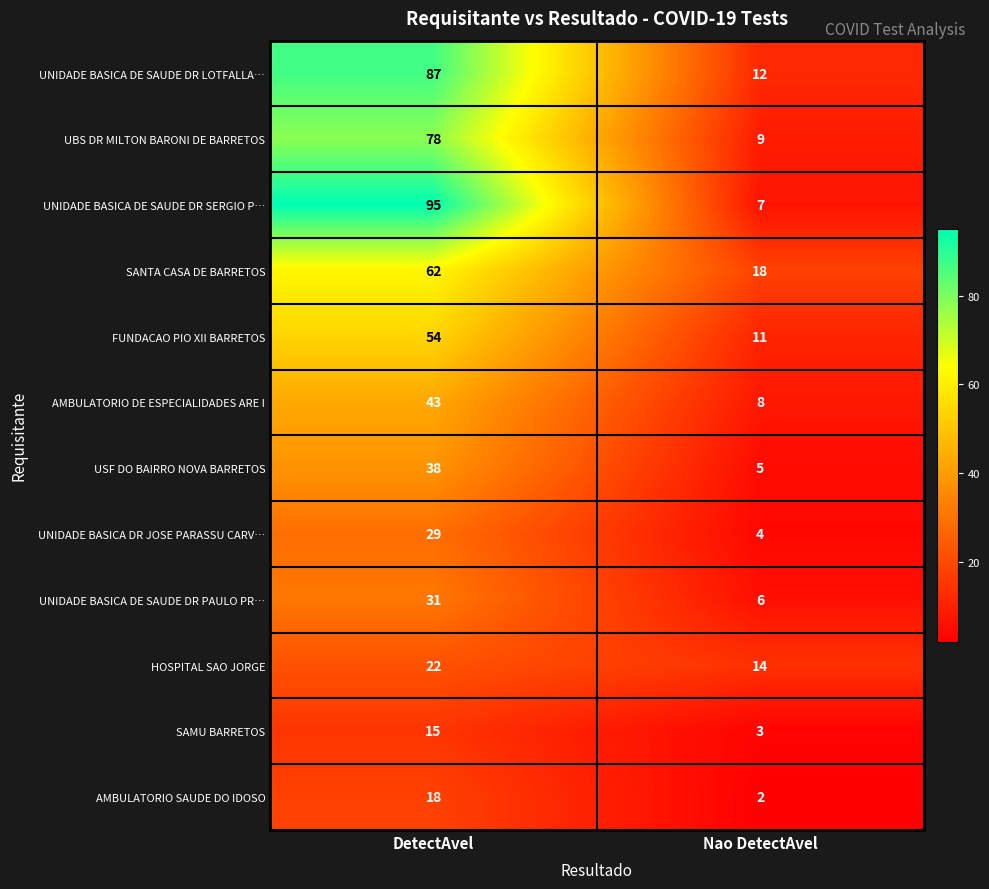

What is the approximate value of SANTA CASA DE BARRETOS at DetectAvel?

62